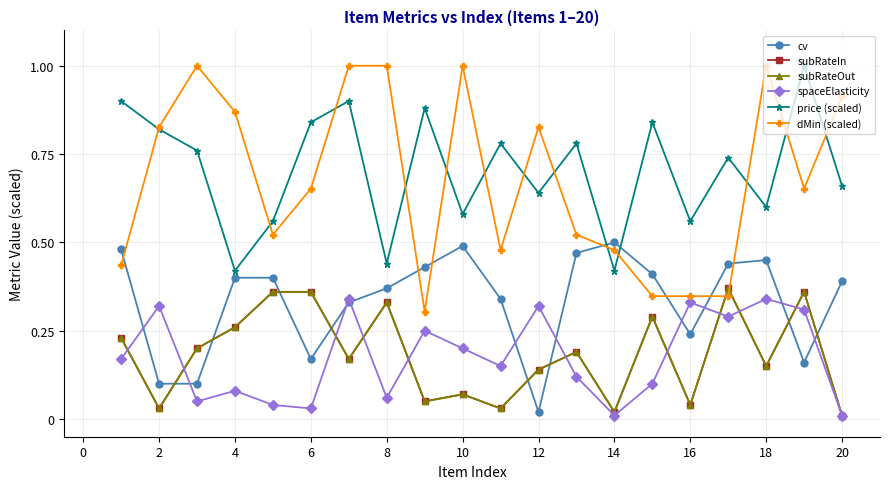

Is this an area chart (filled region under the line)?

No